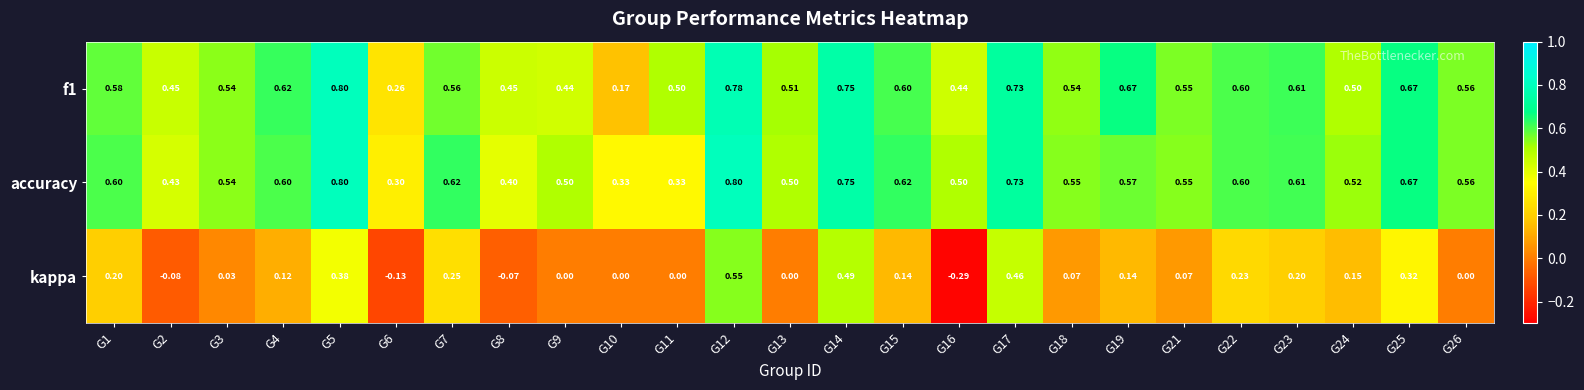

Between G2 and G6, which series saw the biggest shift?

f1